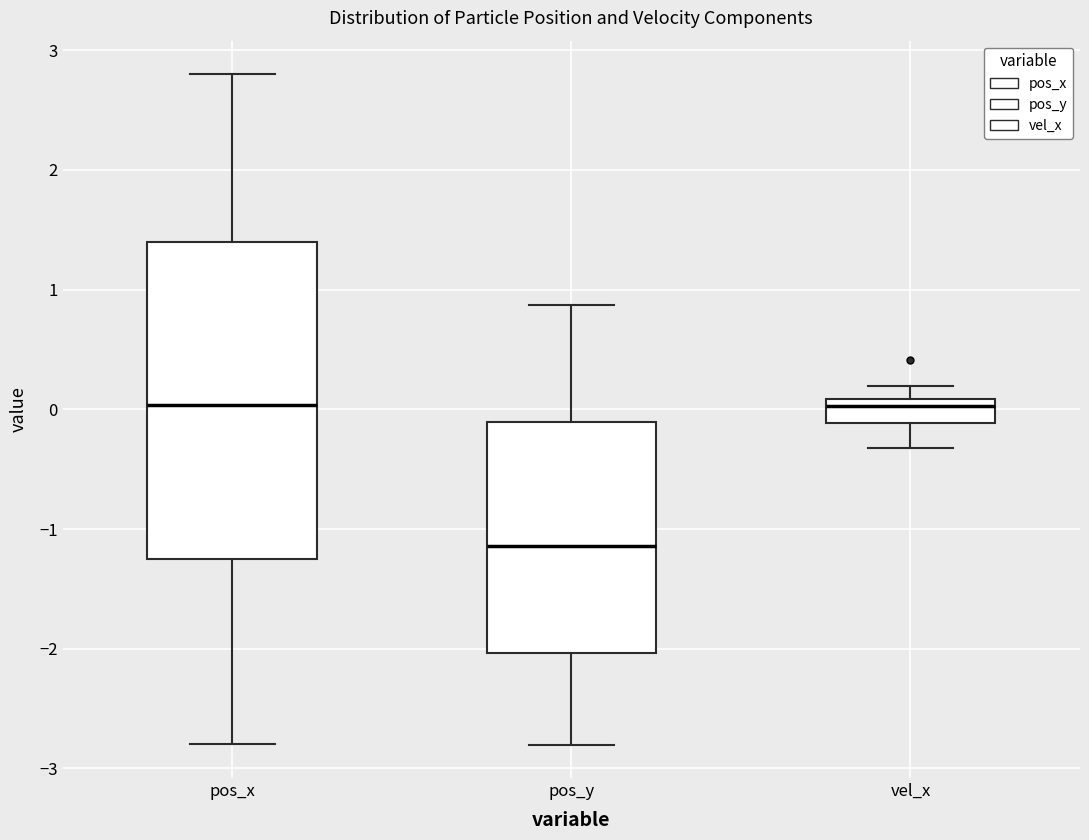

Where does the upper whisker of the box for pos_x end on the y-axis? The values are not printed on the chart, so give them approximately, as read against the axis.

2.8